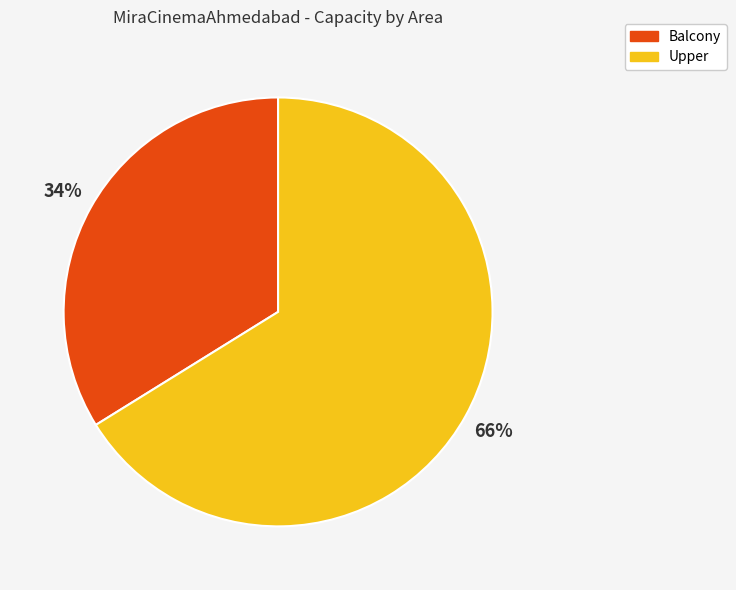

Which has a higher value, Upper or Balcony?

Upper